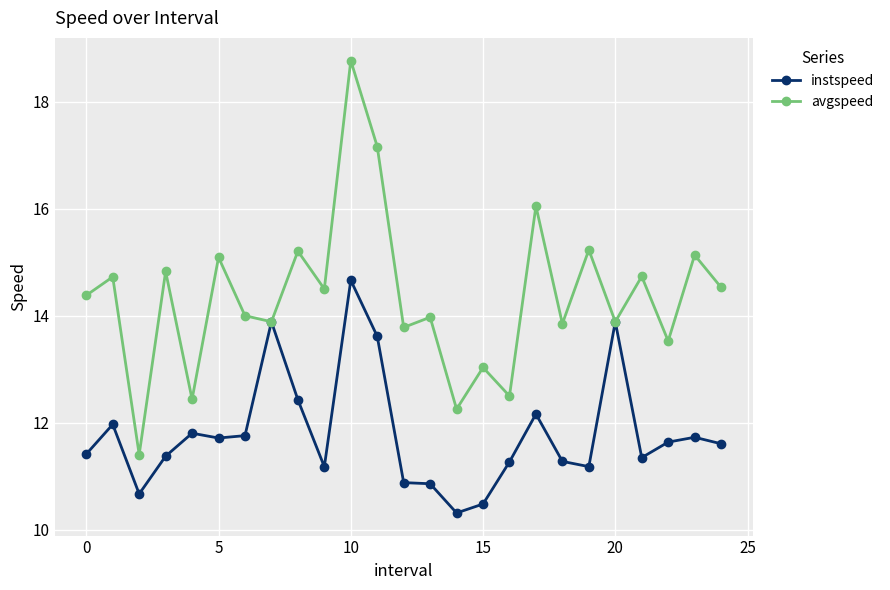

What is the maximum value for instspeed?

14.7